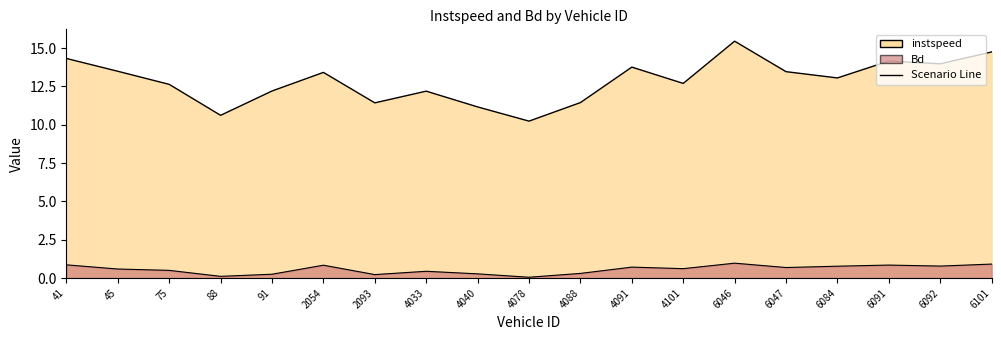

At which label does instspeed first exceed 13?

41.0